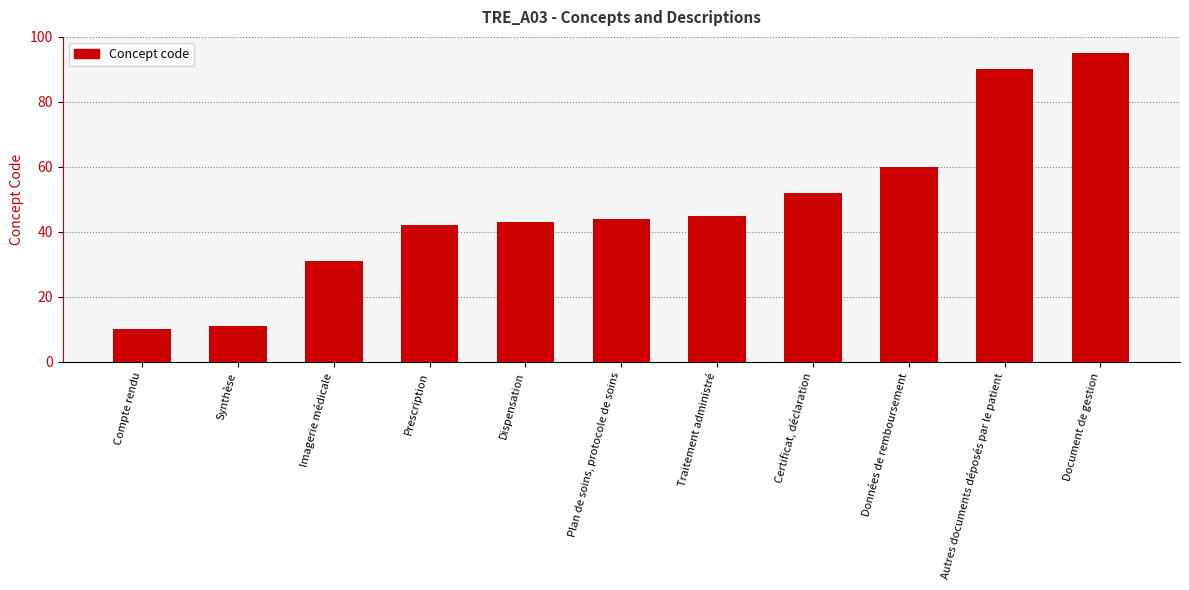

How many series are shown in this chart?

1